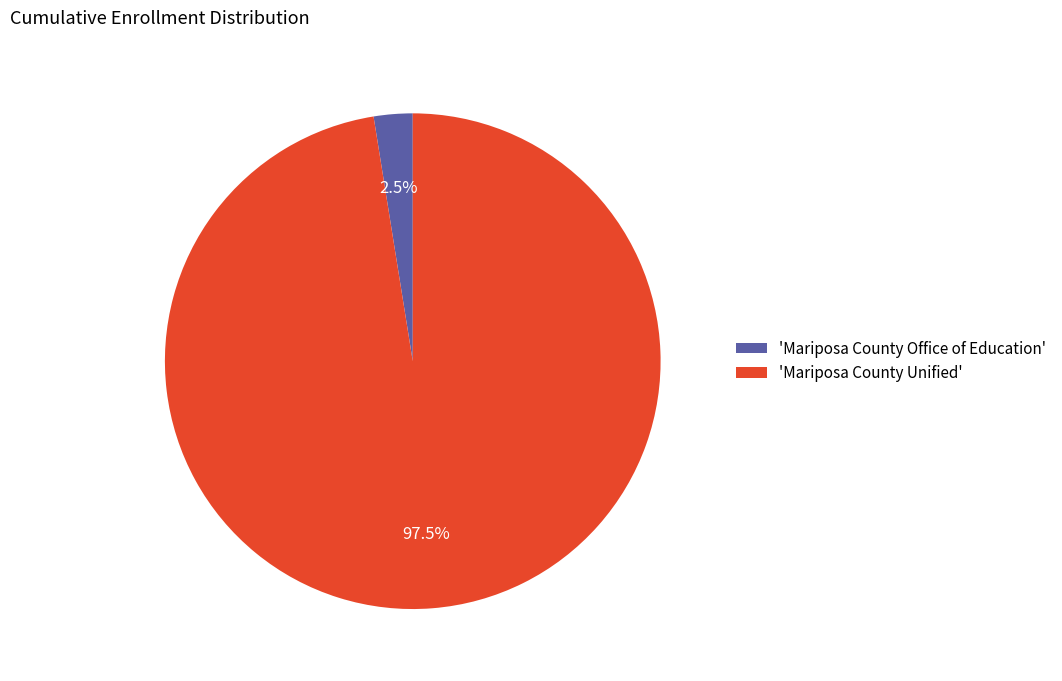

How many segments does this pie chart have?

2